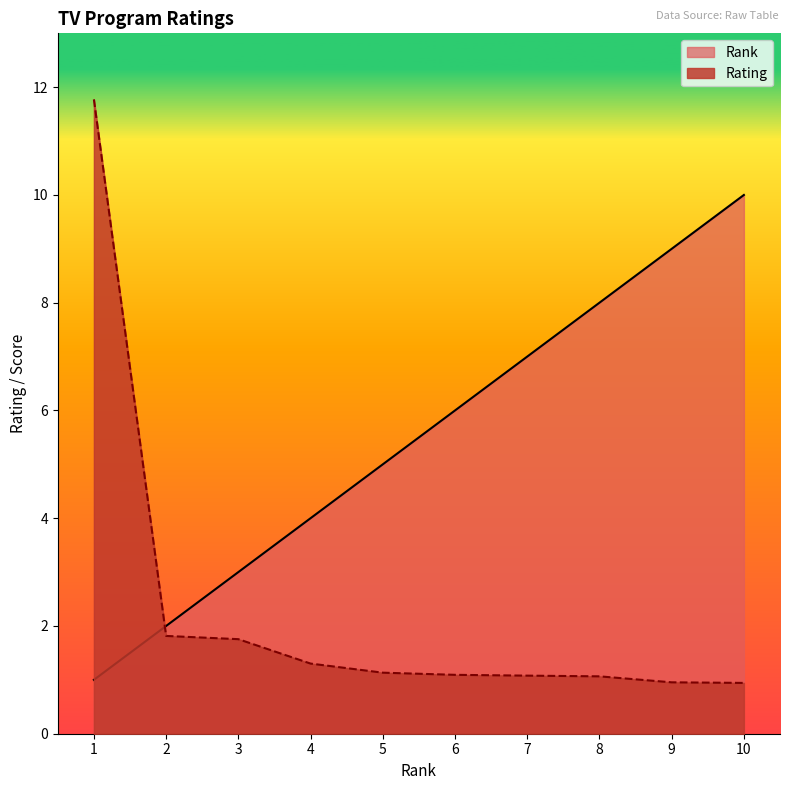

Is it true that Rank equals 3.0 at 3?

True